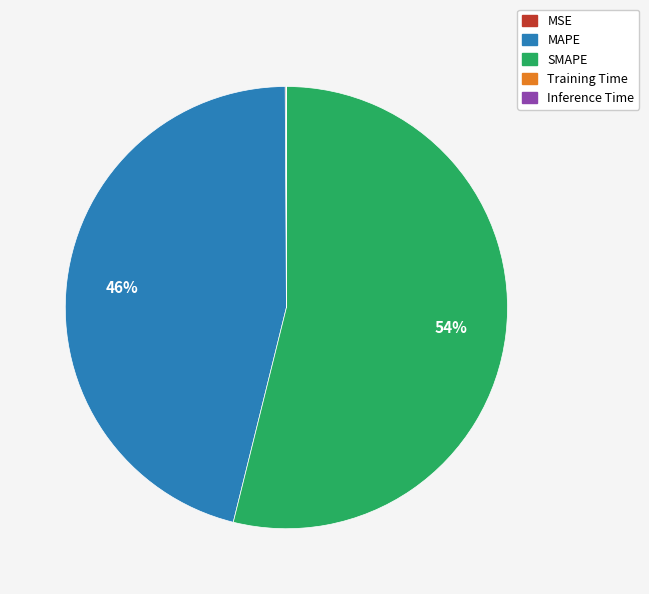

Which slice is the largest?

SMAPE